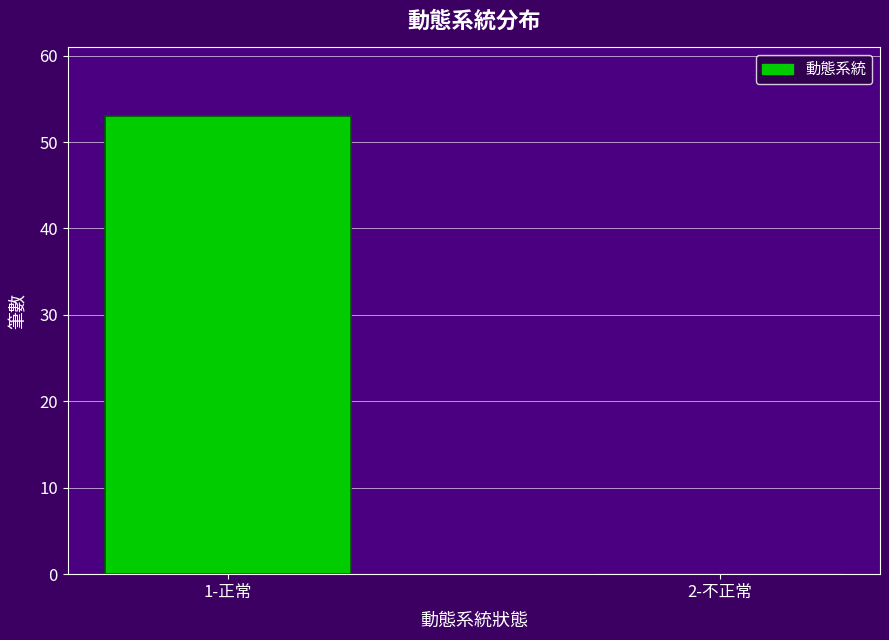

Reading right to left, transcribe all the data shown in this chart.

2-不正常=0	1-正常=53